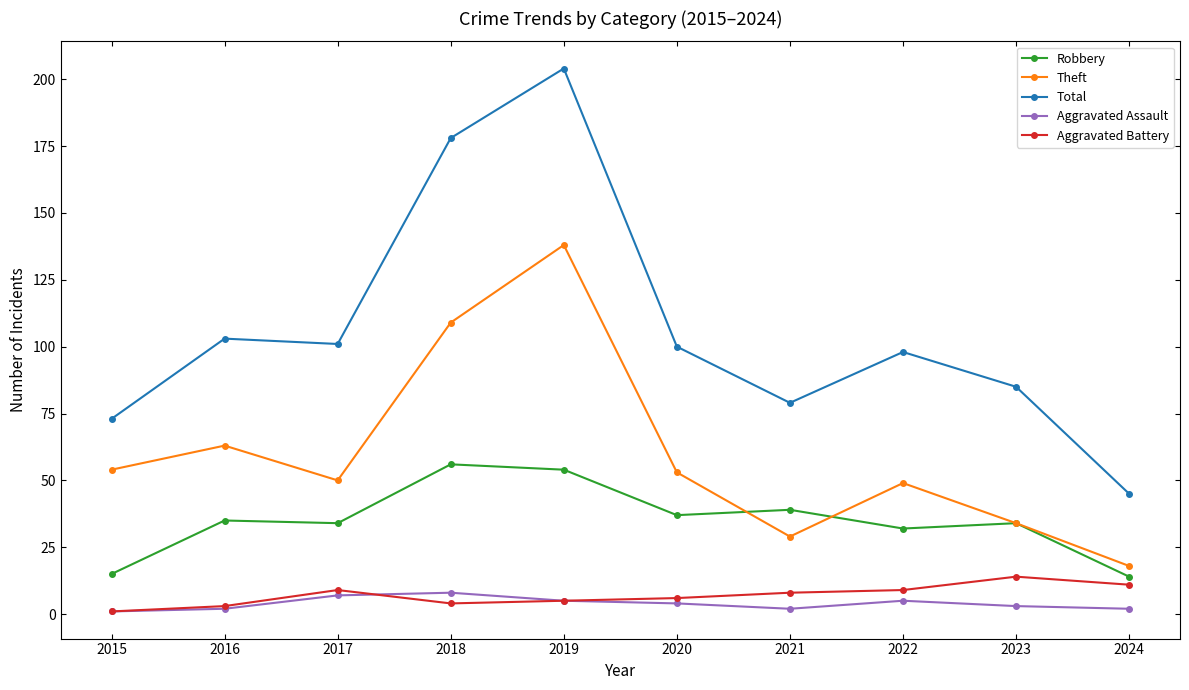

Where is the first local maximum for Total?

2016